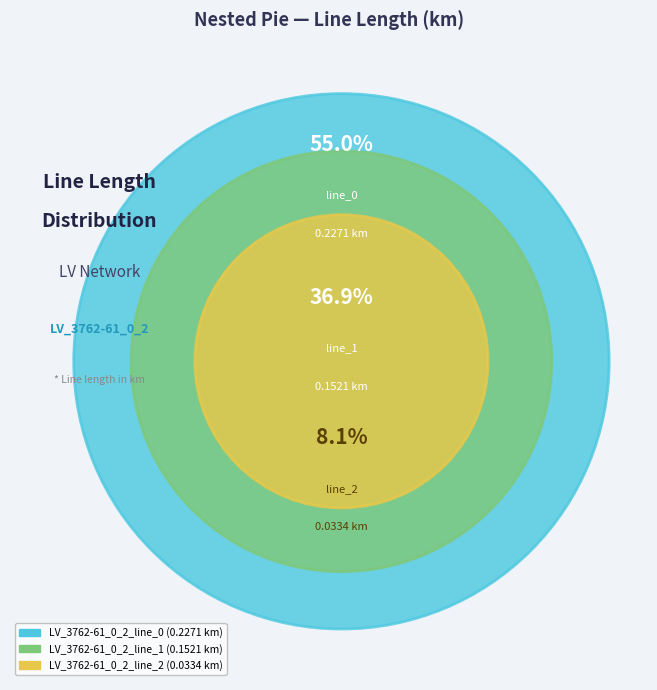

To the nearest percent, what percentage of the pie is LV_3762-61_0_2_line_2?

8%